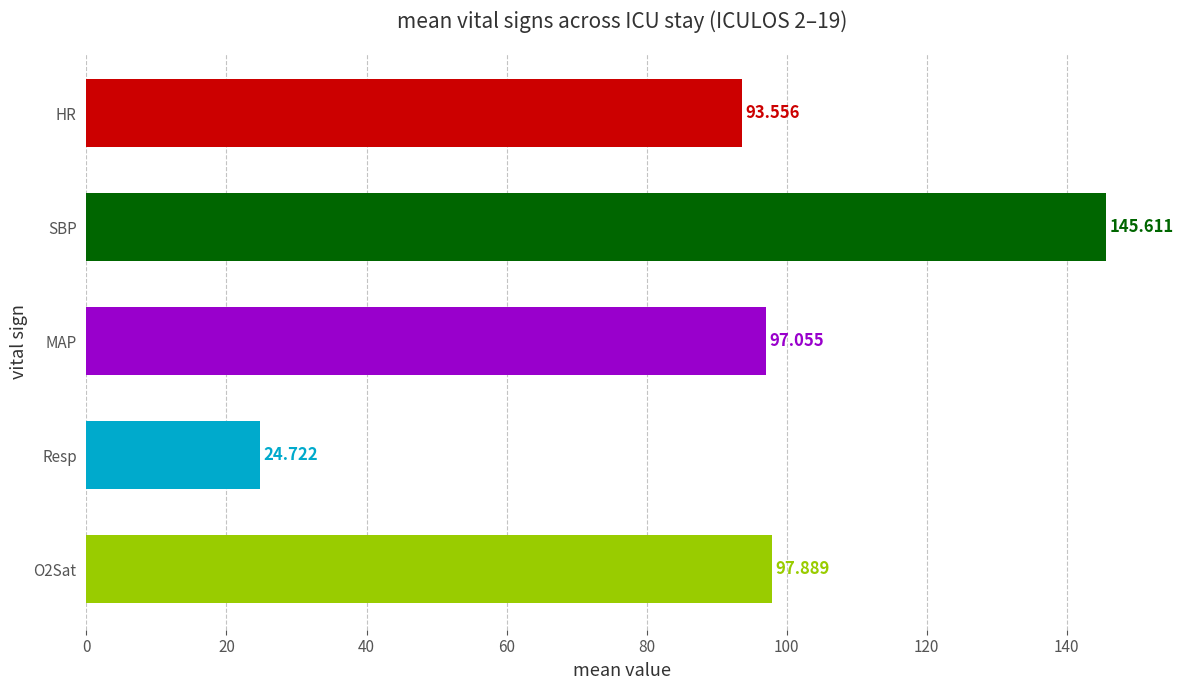

How many bars are there in total?

5